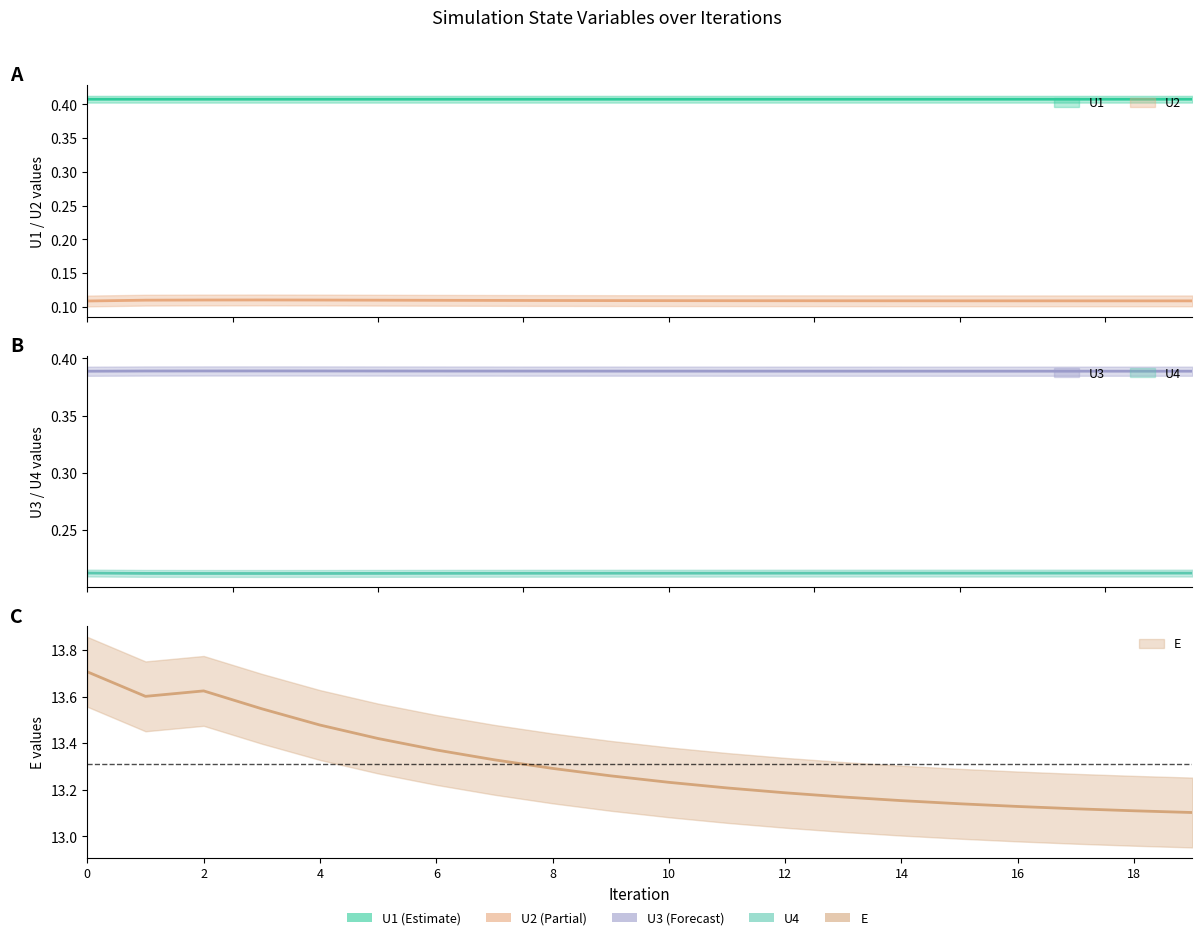

What is the maximum value shown in the chart?

13.7